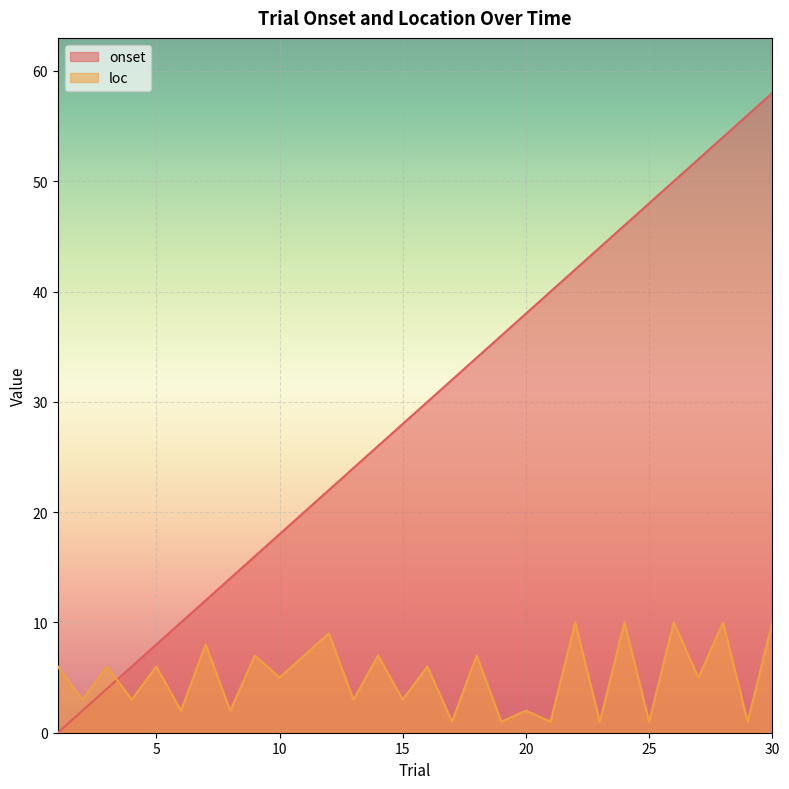

After their last crossing, which series has the higher values: onset or loc?

onset